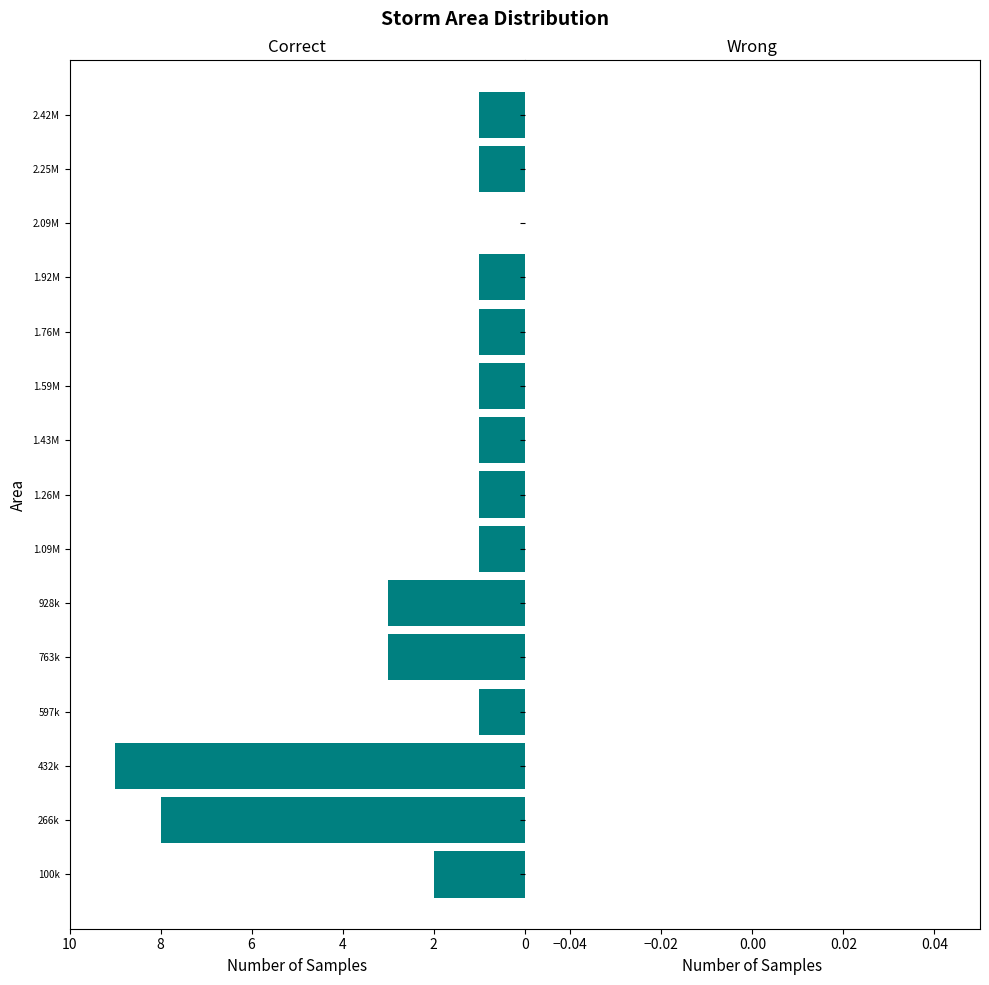

Are the bars horizontal?

Yes